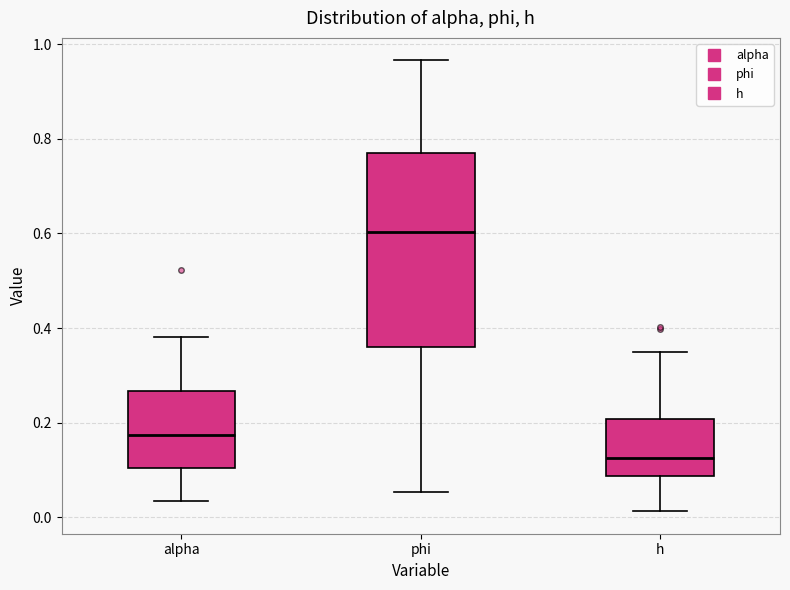

Where does the median line of the box for h sit on the y-axis? The values are not printed on the chart, so give them approximately, as read against the axis.

0.12